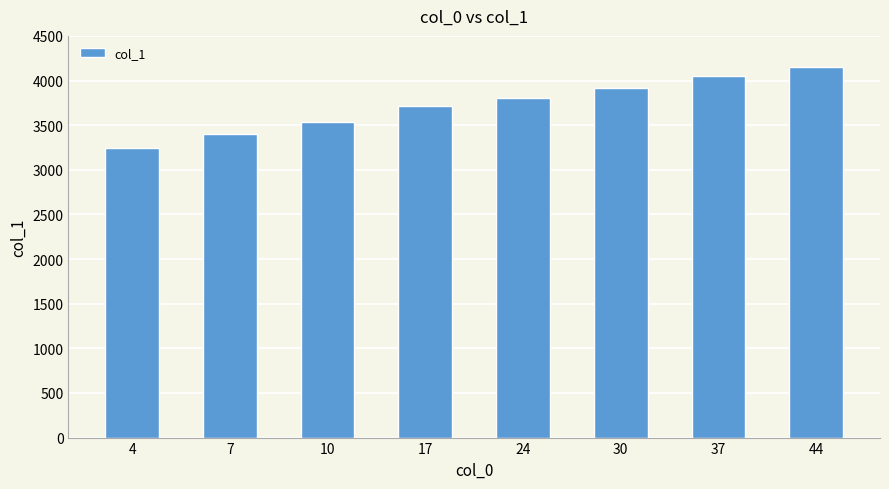

What is the sum of all values?

29810